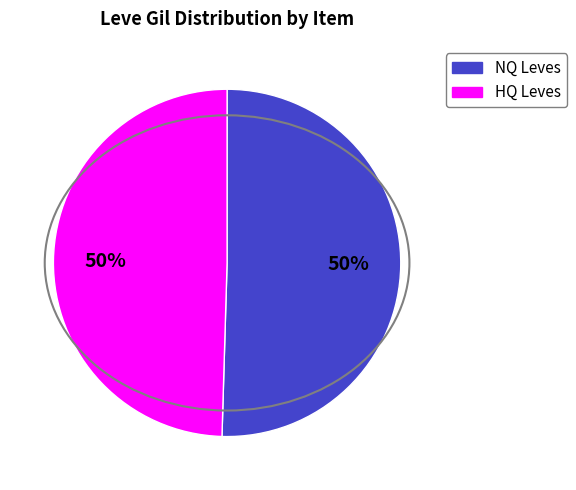

To the nearest percent, what is the average slice percentage?

50%